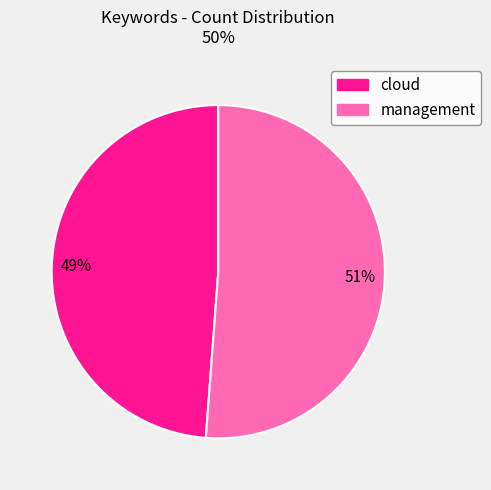

Between cloud and management, which is larger?

management